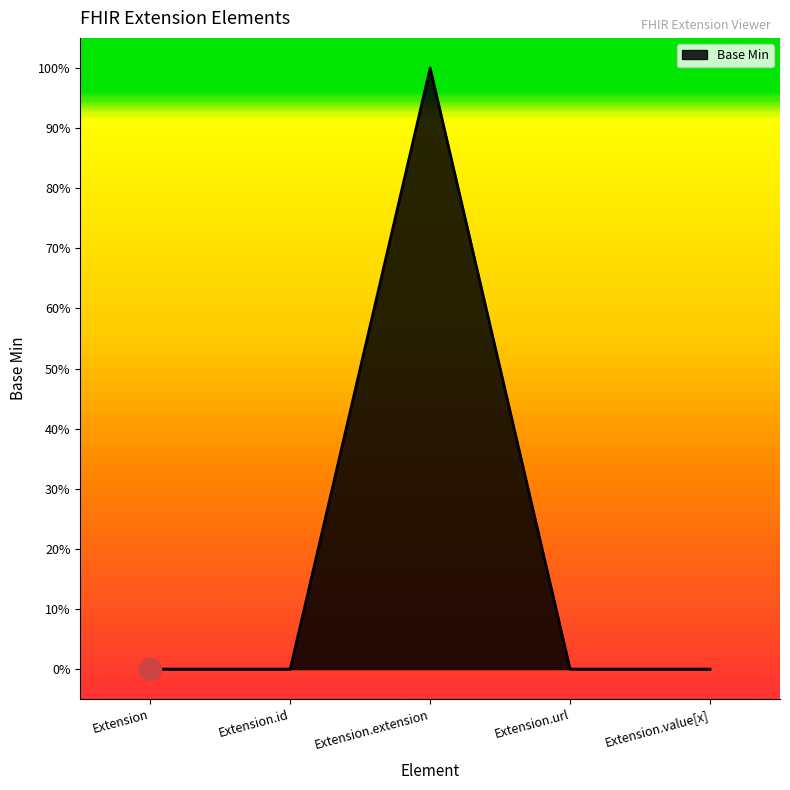

Does the chart display data point markers on the line(s)?

No